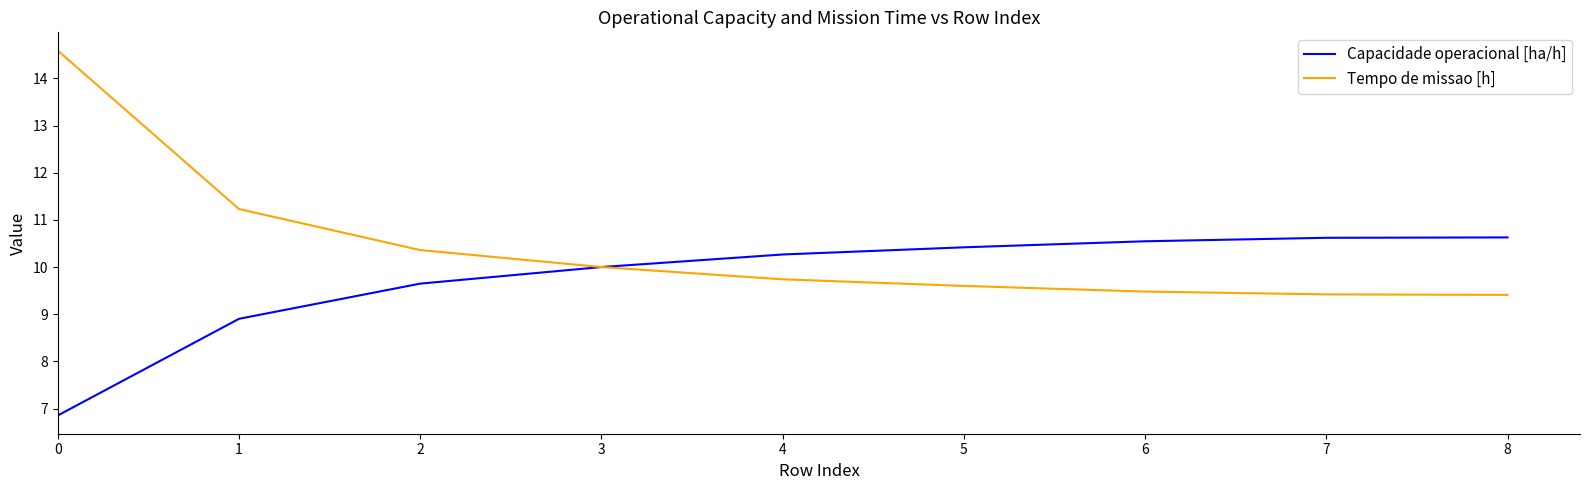

Does the chart display data point markers on the line(s)?

No